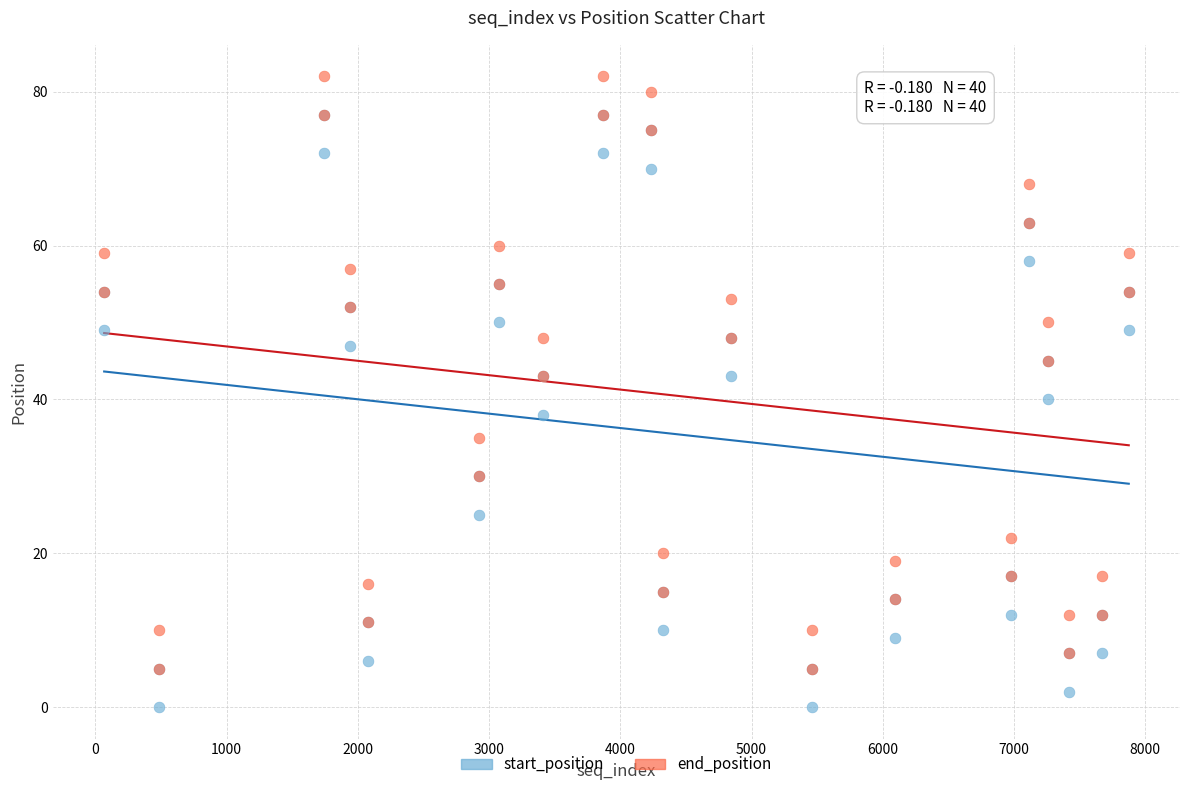

Across all series, what Y value is closest to 41?

40